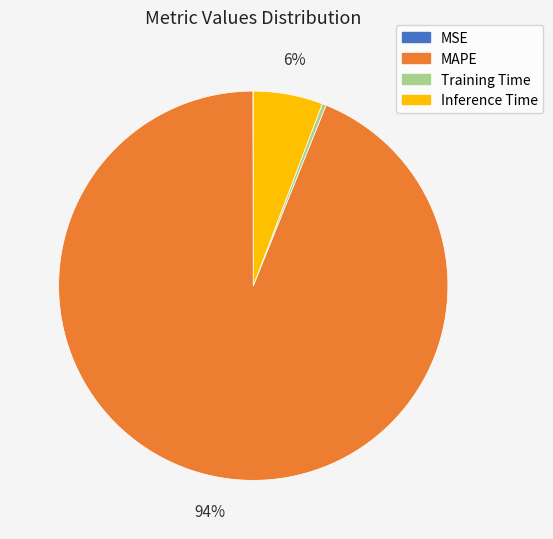

Which slice is the largest?

MAPE